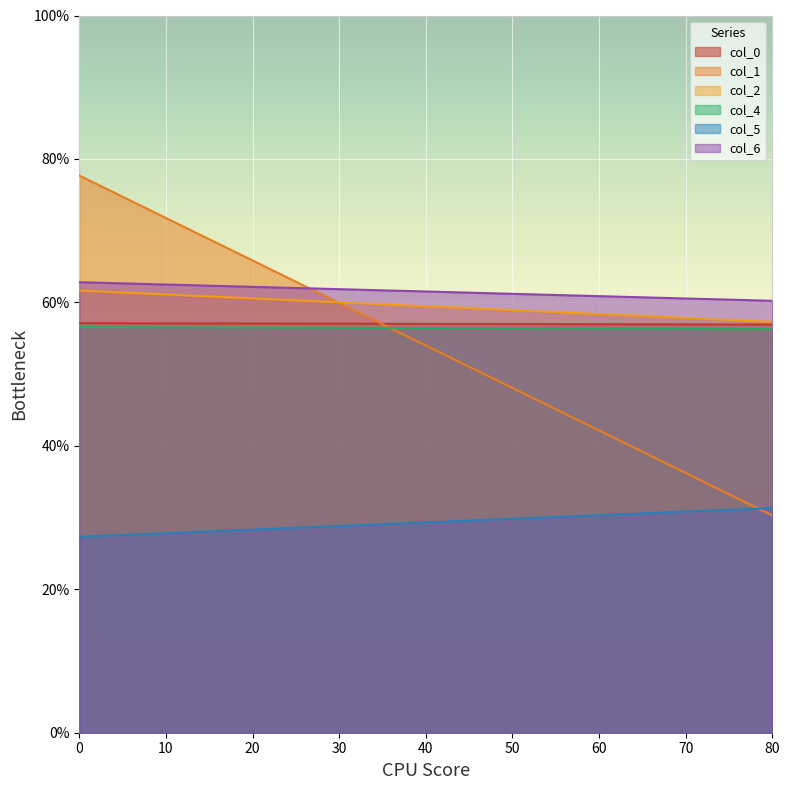

What are all the series names shown in the legend?

col_0, col_1, col_2, col_4, col_5, col_6